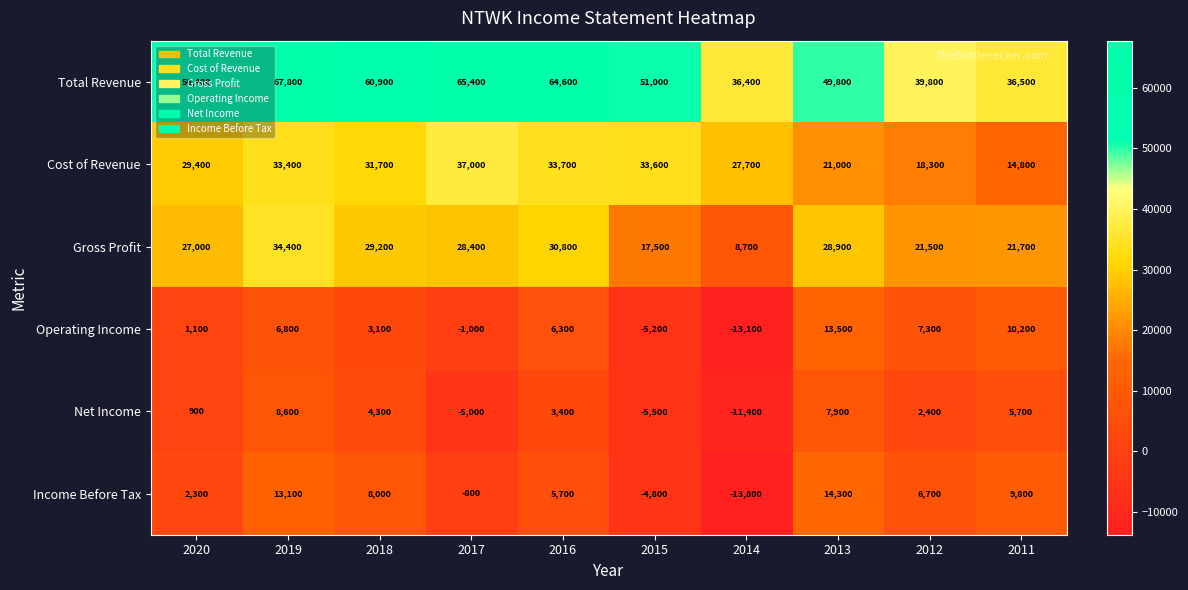

Which series has the largest total across all categories?

Total Revenue